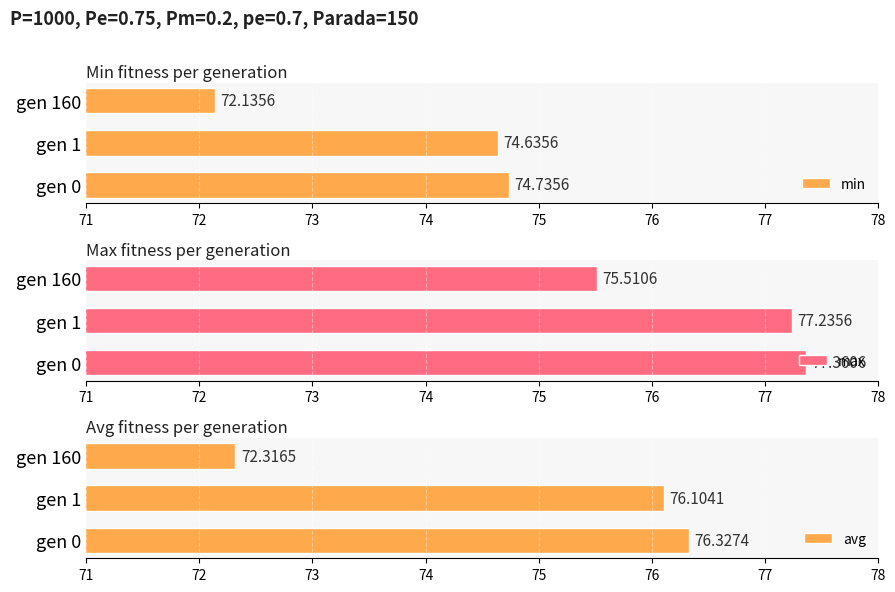

What is the sum of all min values?

221.5